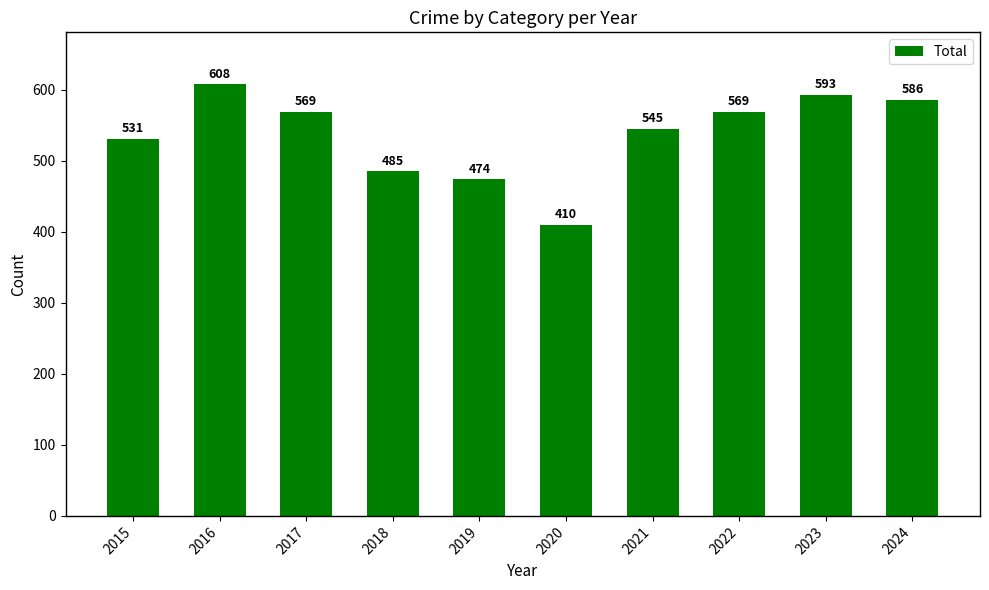

How many bars are there in total?

10